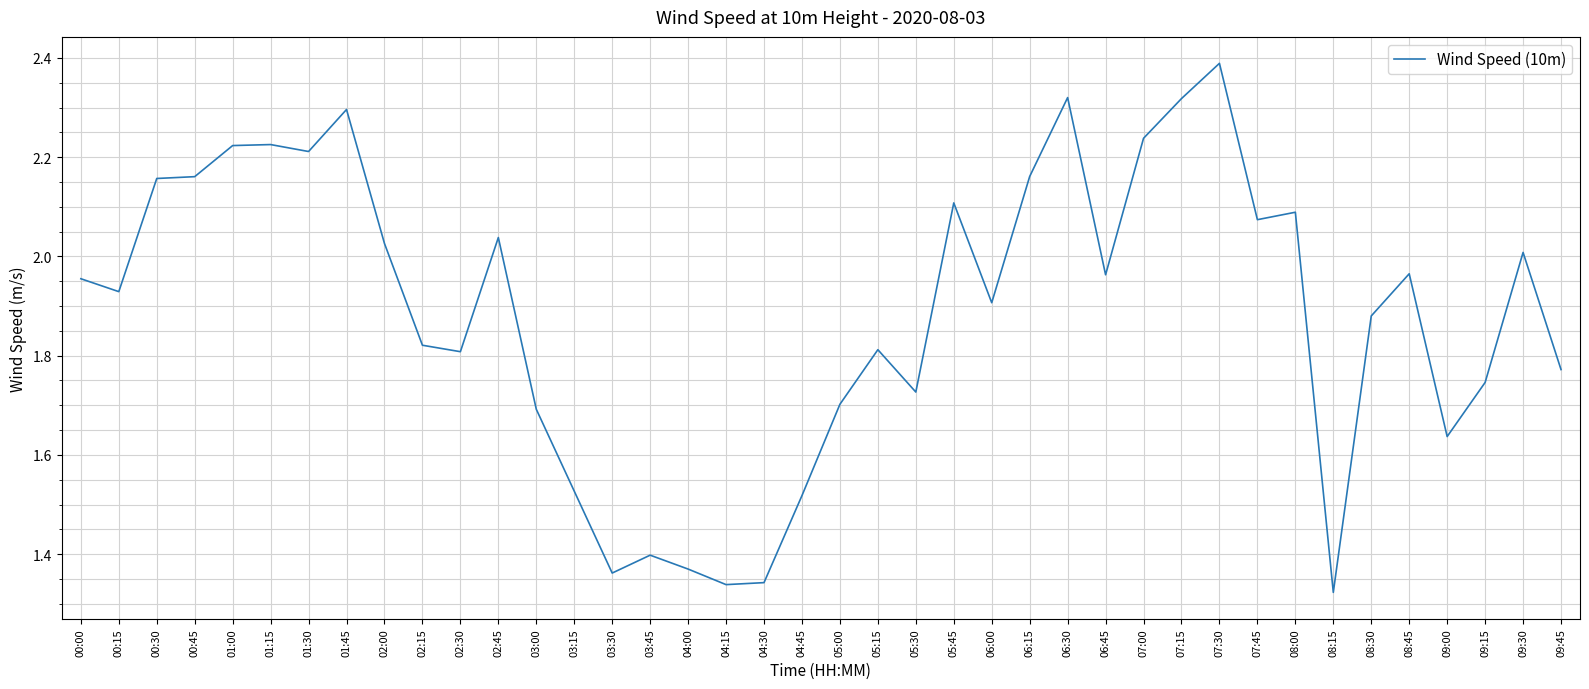

How many lines are shown in the chart?

1